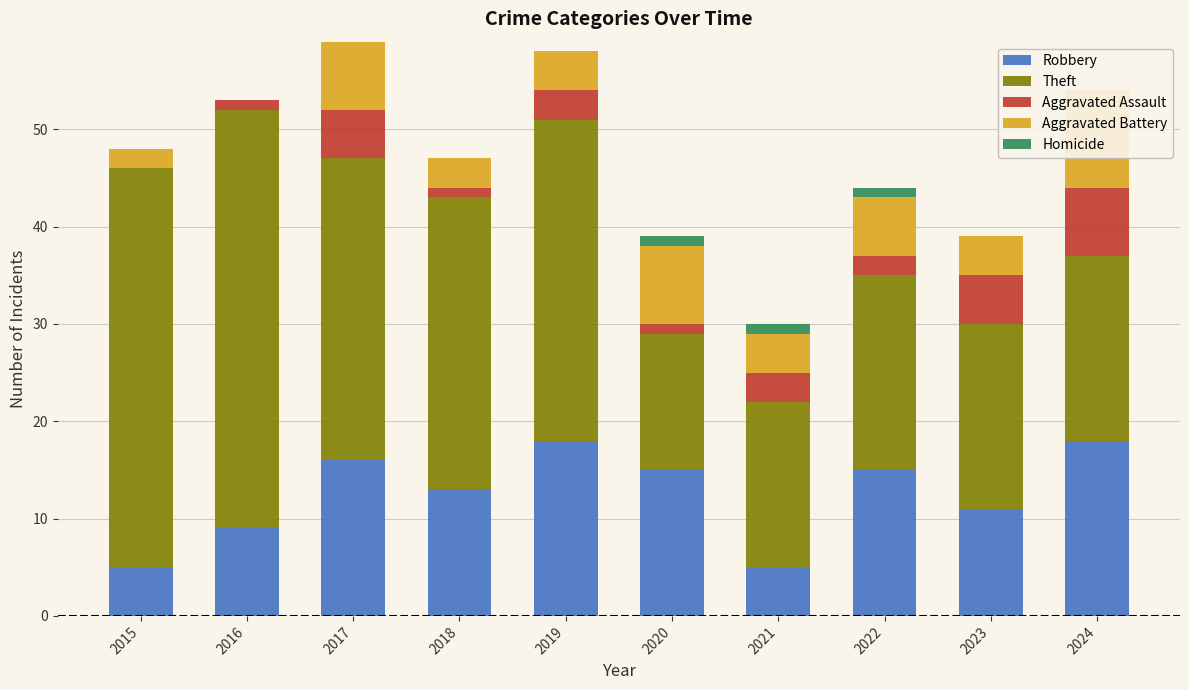

Between 2015 and 2016, which is larger?

2016